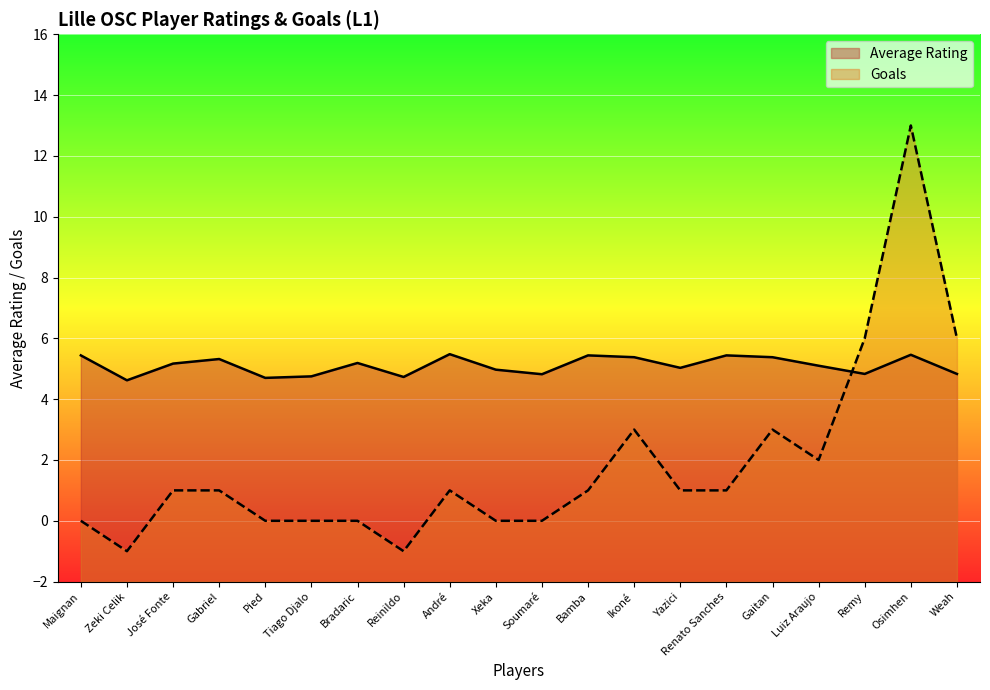

After their last crossing, which series has the higher values: Average Rating or Goals?

Goals